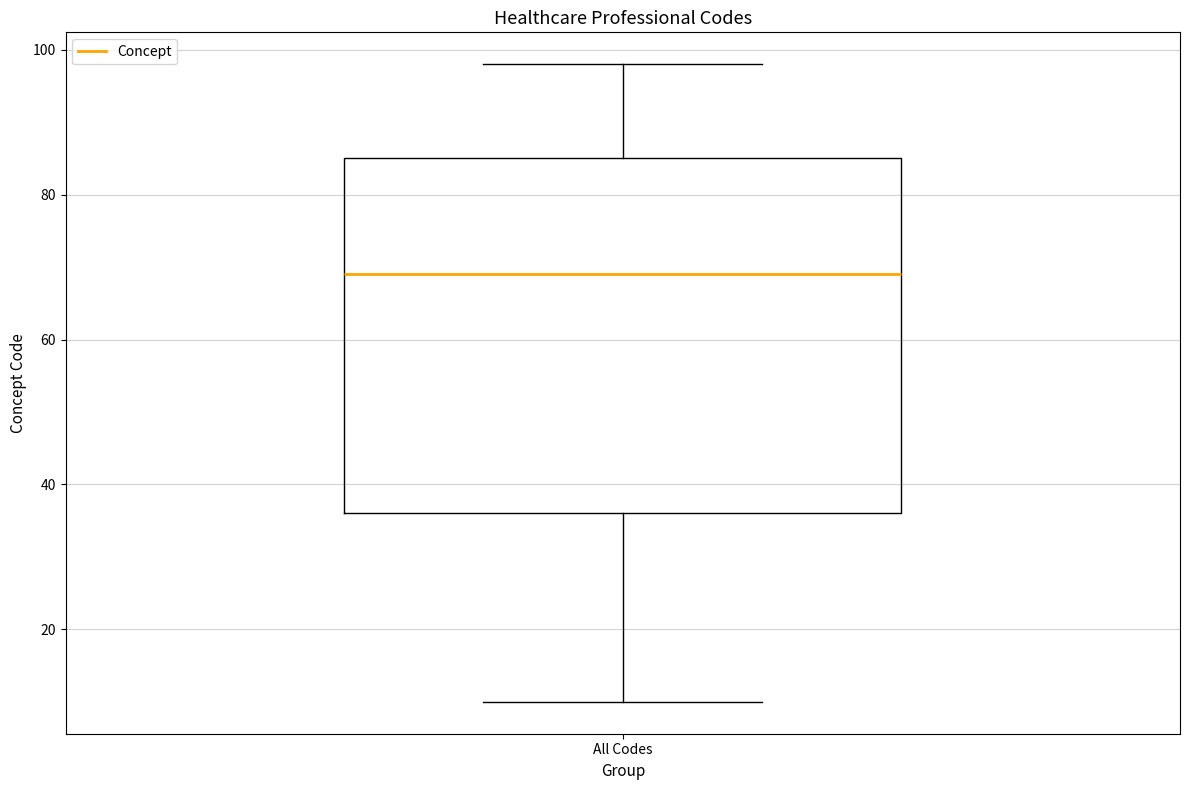

Transcribe this box plot: give where the median line is, the range the box spans, and where the two whiskers end, as read against the y-axis. The values are not printed on the chart, so give them approximately, as read against the axis.

median 70, box 36 to 86, whiskers 10 to 98